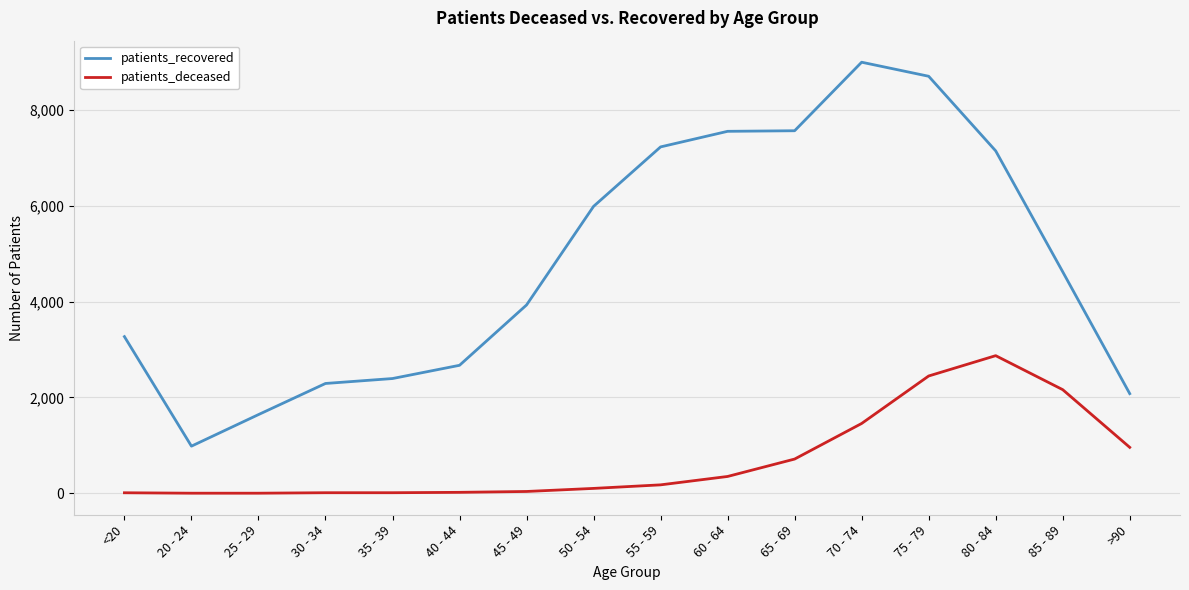

How many lines are shown in the chart?

2